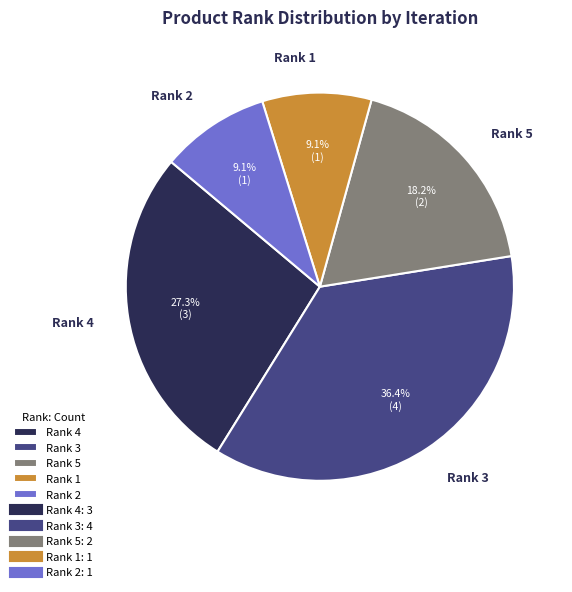

Is the sum of Rank 3 and Rank 2 greater than half?

No